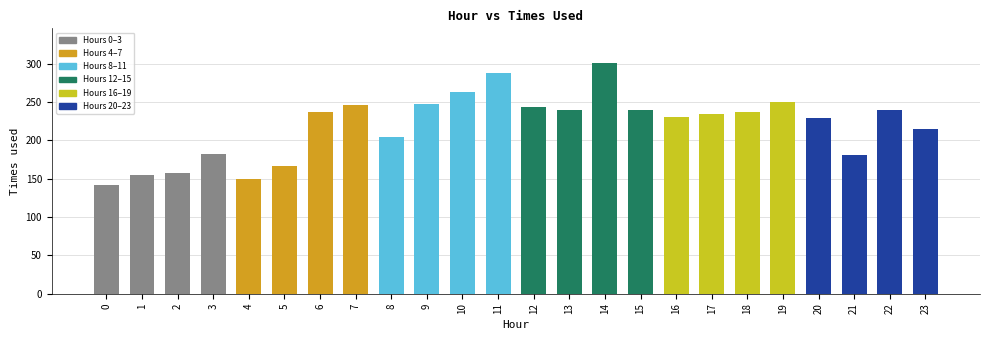

What is the average value?

220